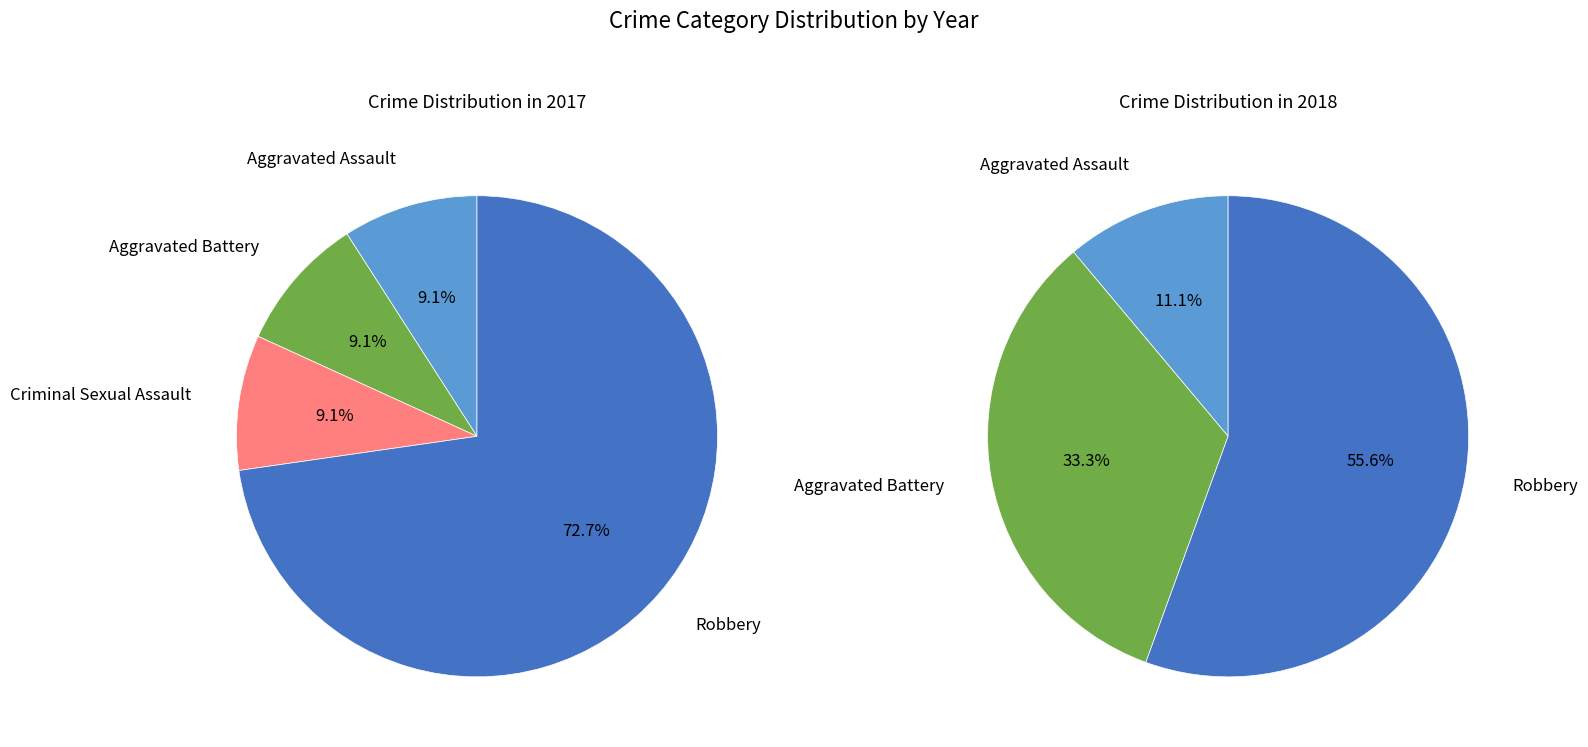

What is the difference between the highest and lowest values at 4?

3